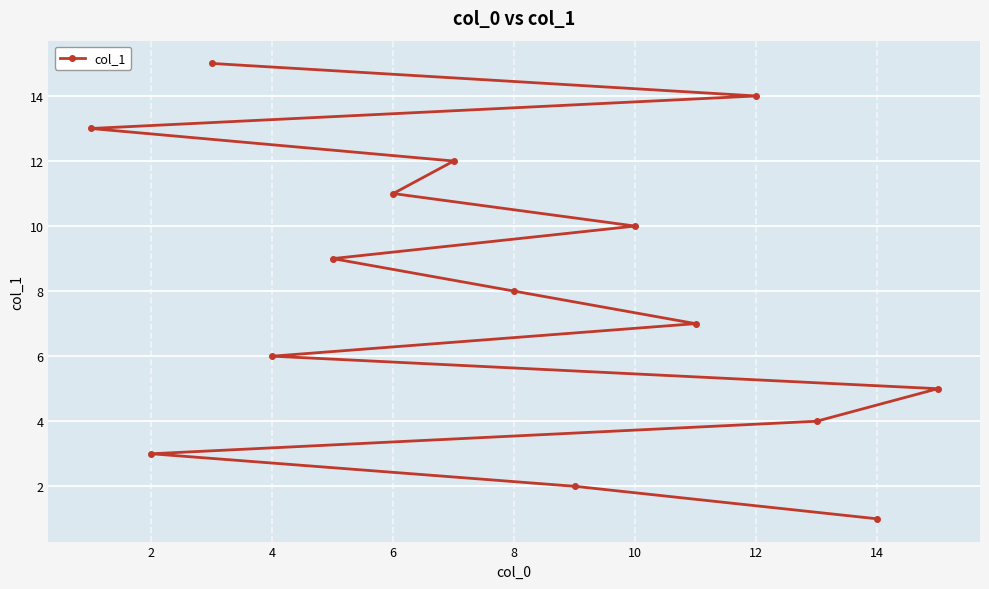

What is the difference between the maximum and second lowest values?

13